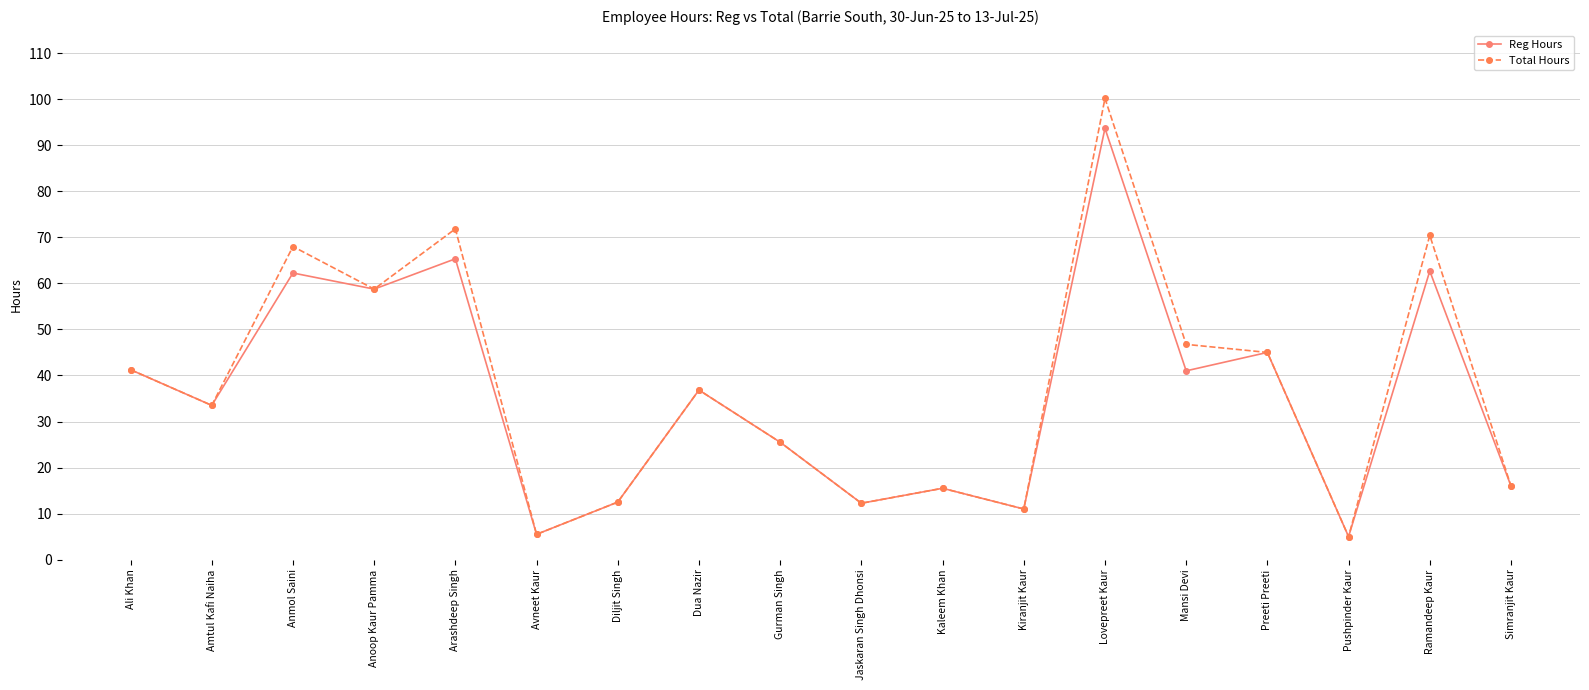

At how many categories does at least one series exceed 71?

2